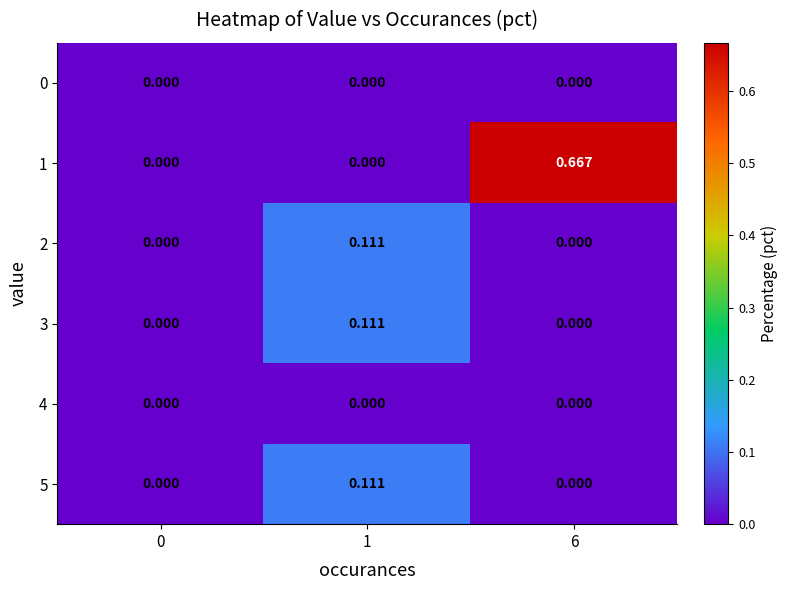

Reading left to right, extract all data points from this chart.

0: 0=0.0	1=0.0	6=0.0
1: 0=0.0	1=0.0	6=0.7
2: 0=0.0	1=0.1	6=0.0
3: 0=0.0	1=0.1	6=0.0
4: 0=0.0	1=0.0	6=0.0
5: 0=0.0	1=0.1	6=0.0